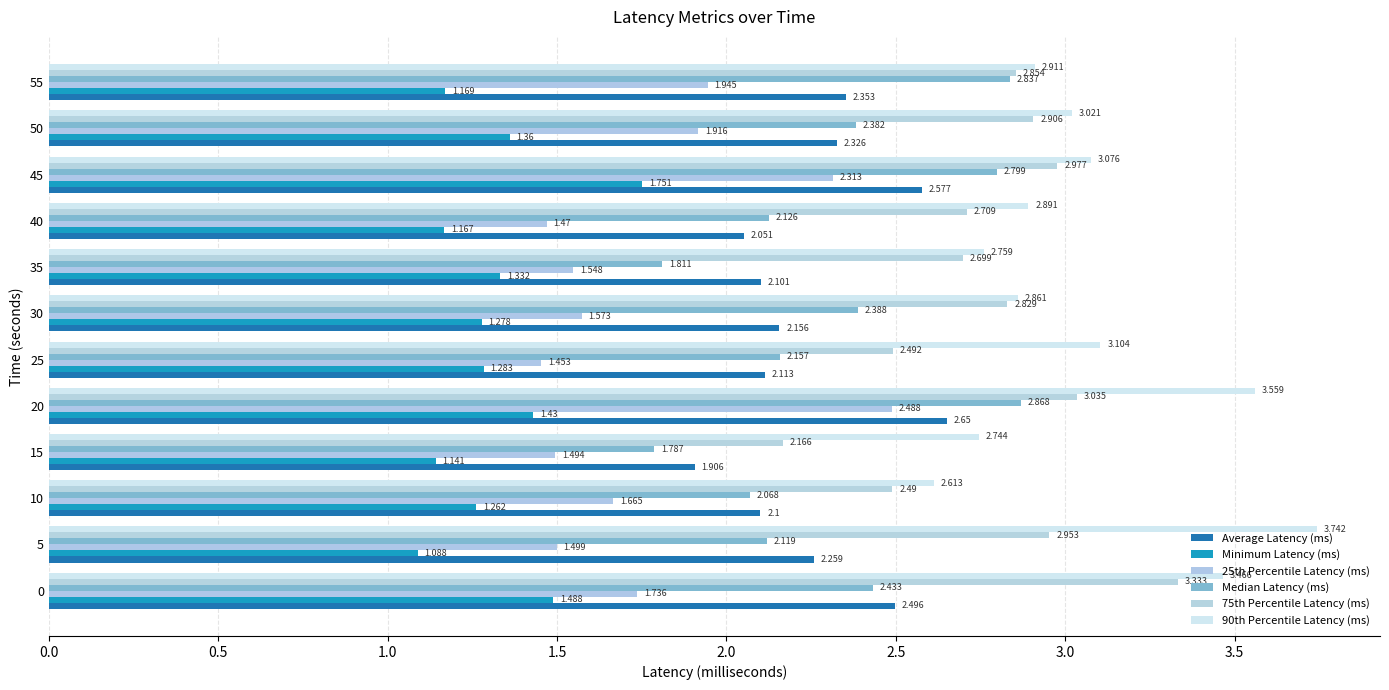

How many values in the Median Latency (ms) series exceed 2?

10